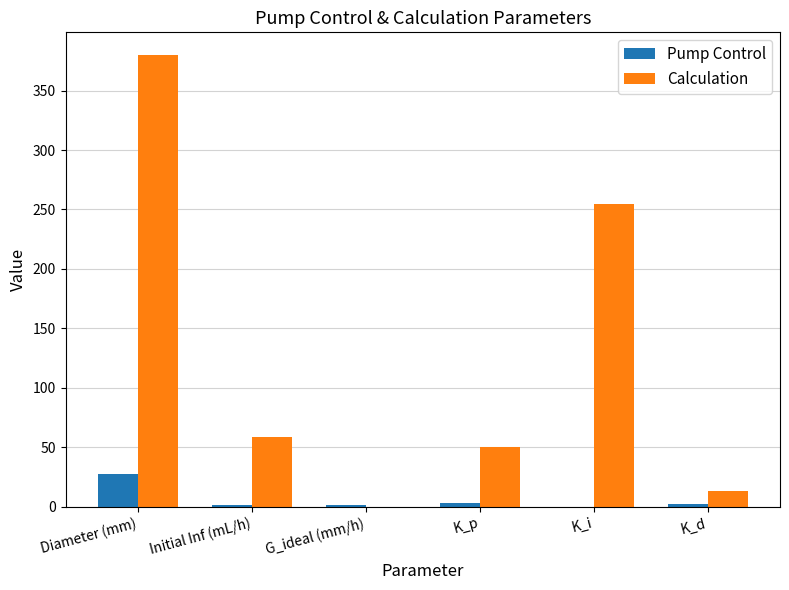

Where is Calculation nearest to the value 190?

K_i